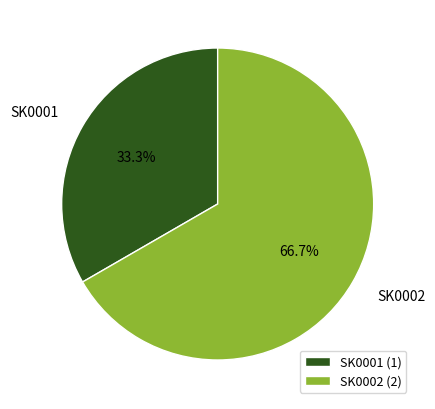

What portion of the pie excludes SK0001?

66.7%